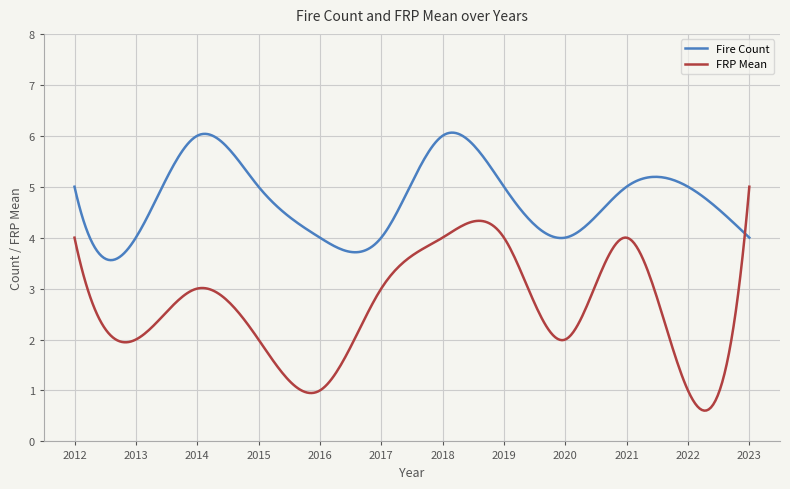

Which series has the largest range (max minus min)?

FRP Mean